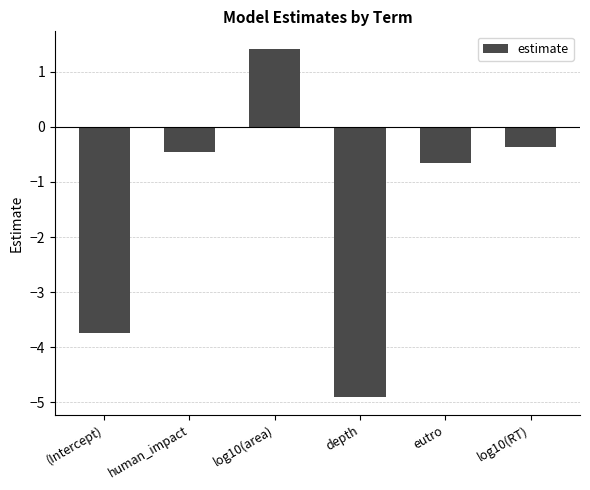

What is the maximum value shown in the chart?

1.4